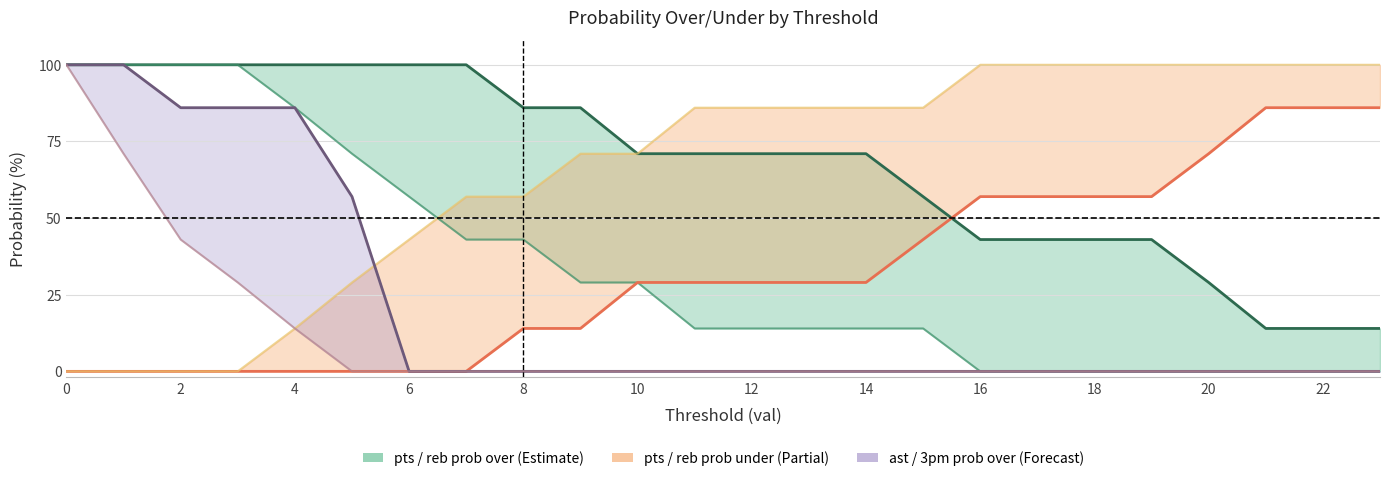

Which series has the largest total across all categories?

pts prob over